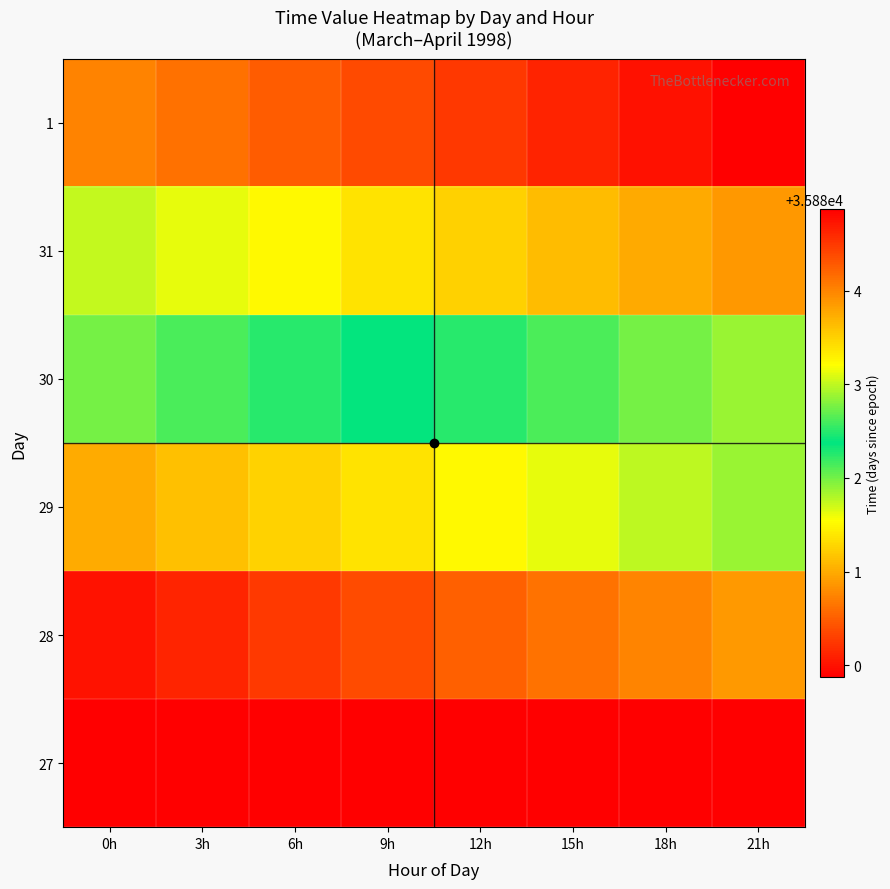

Which series changed the most between 9h and 15h?

28